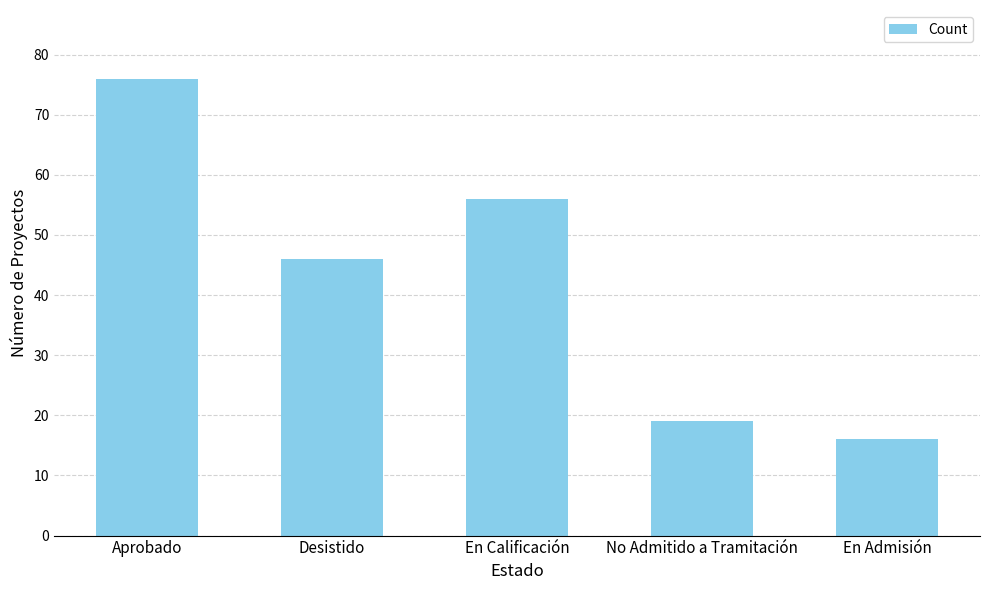

What is the label of the 3rd bar from the right?

En Calificación